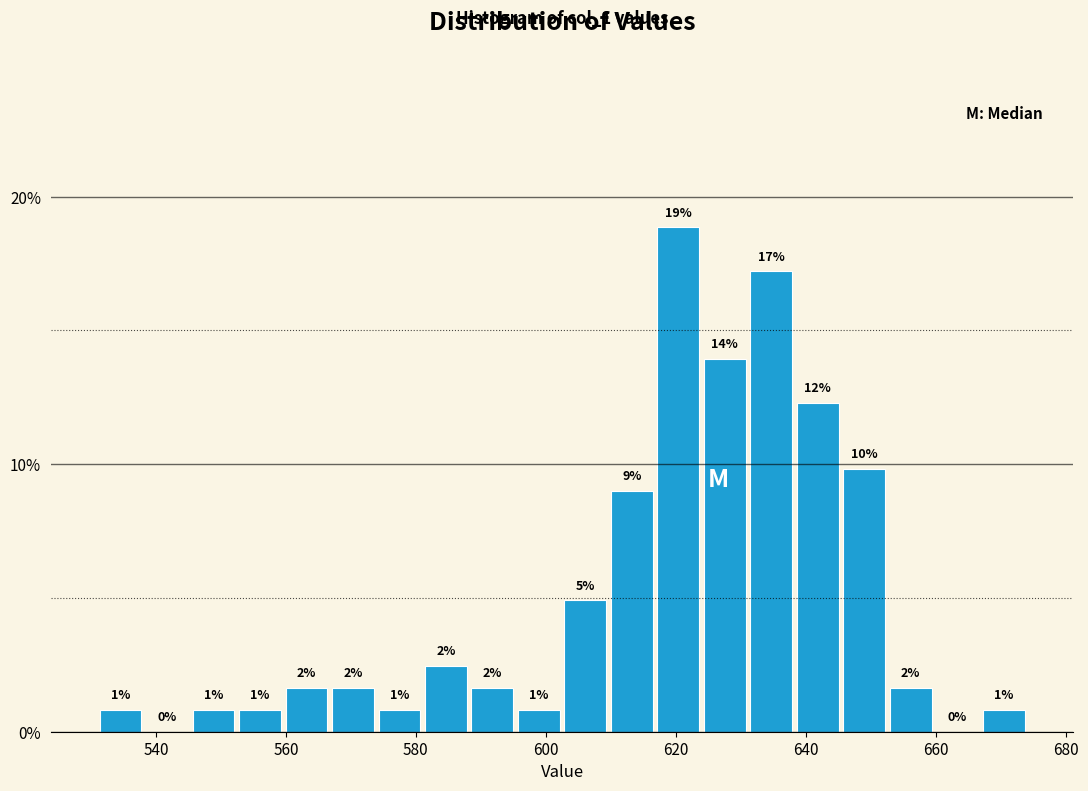

Read against the x-axis, roughly where is the centre of the tallest bar?

620